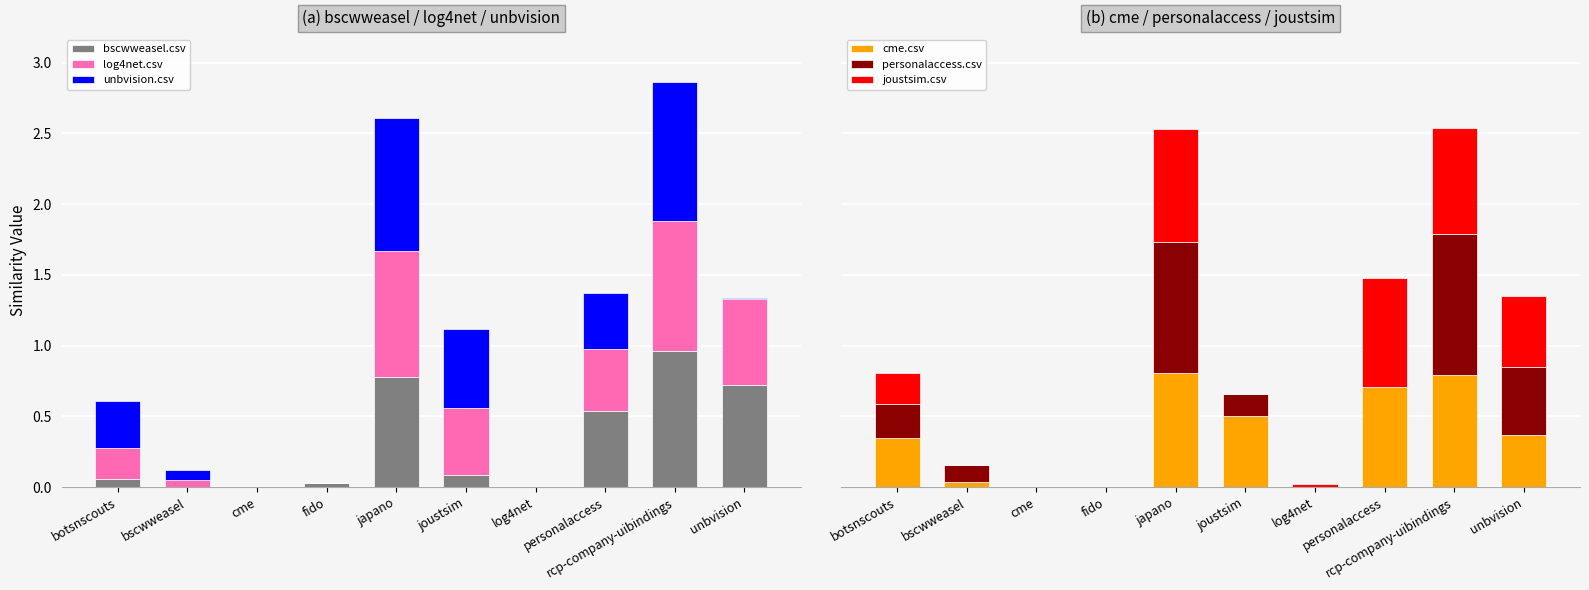

Reading left to right, extract all data points from this chart.

bscwweasel.csv: 0.1	0.0	0.0	0.0	0.8	0.1	0.0	0.5	1.0	0.7
log4net.csv: 0.2	0.1	0.0	0.0	0.9	0.5	0.0	0.4	0.9	0.6
unbvision.csv: 0.3	0.1	0.0	0.0	0.9	0.6	0.0	0.4	1.0	0.0
cme.csv: 0.3	0.0	0.0	0.0	0.8	0.5	0.0	0.7	0.8	0.4
personalaccess.csv: 0.2	0.1	0.0	0.0	0.9	0.2	0.0	0.0	1.0	0.5
joustsim.csv: 0.2	0.0	0.0	0.0	0.8	0.0	0.0	0.8	0.7	0.5